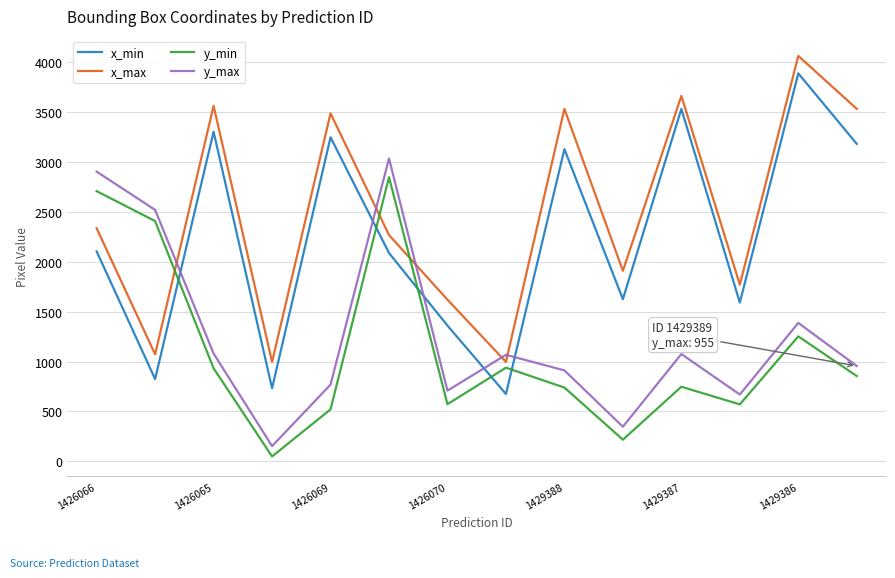

What is the greatest value displayed?

4064